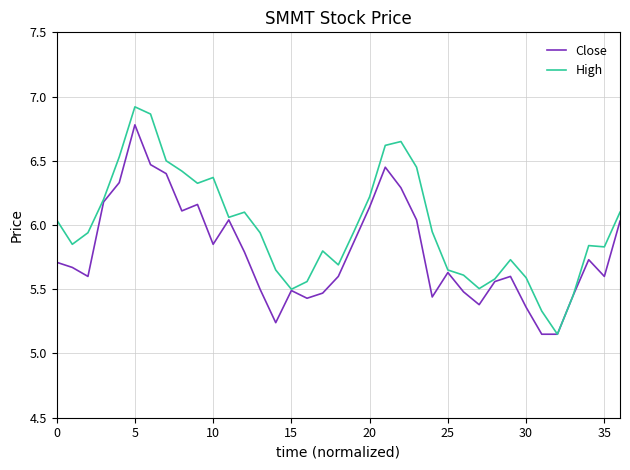

Which series has the largest range (max minus min)?

High